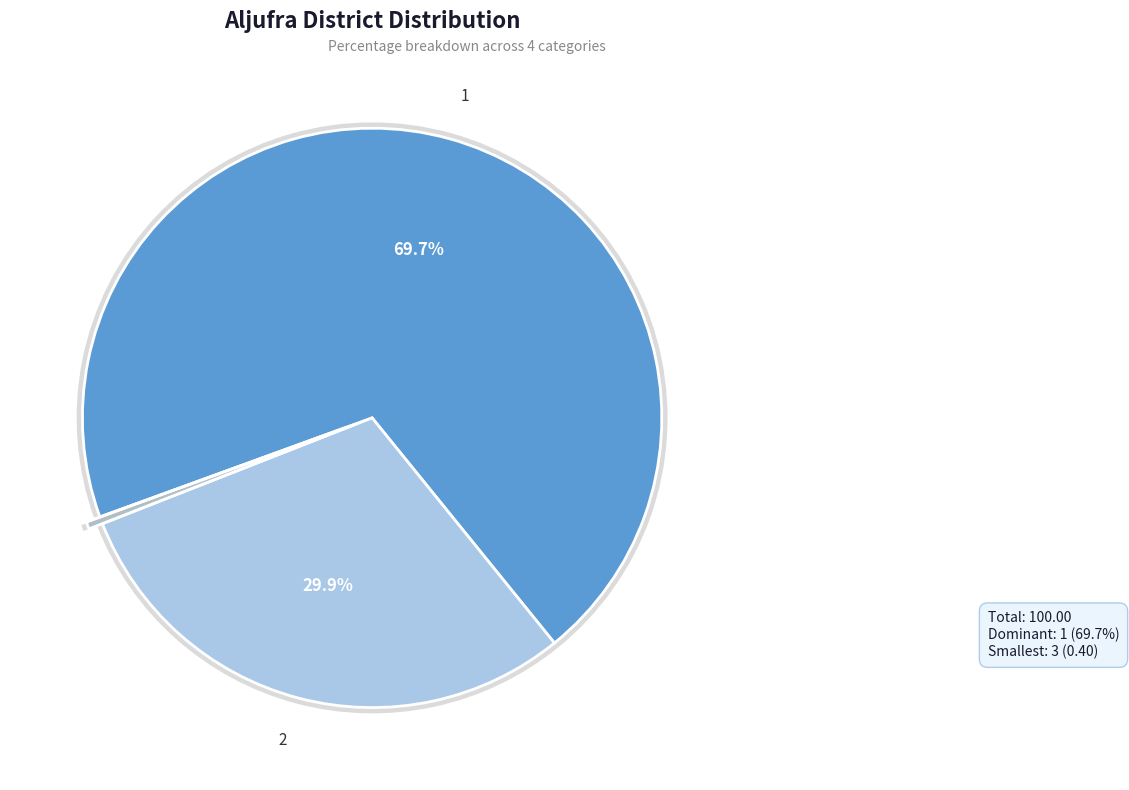

To the nearest percent, what is the average slice percentage?

25%